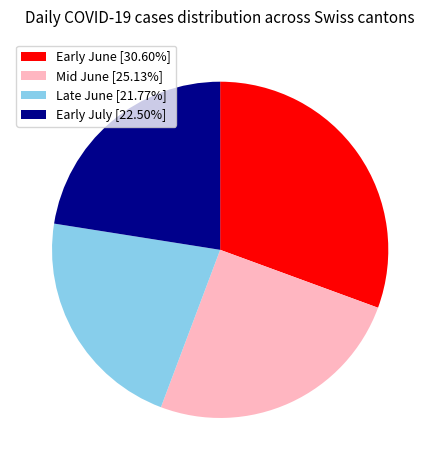

Is Early June [30.60%] the majority of the pie?

No